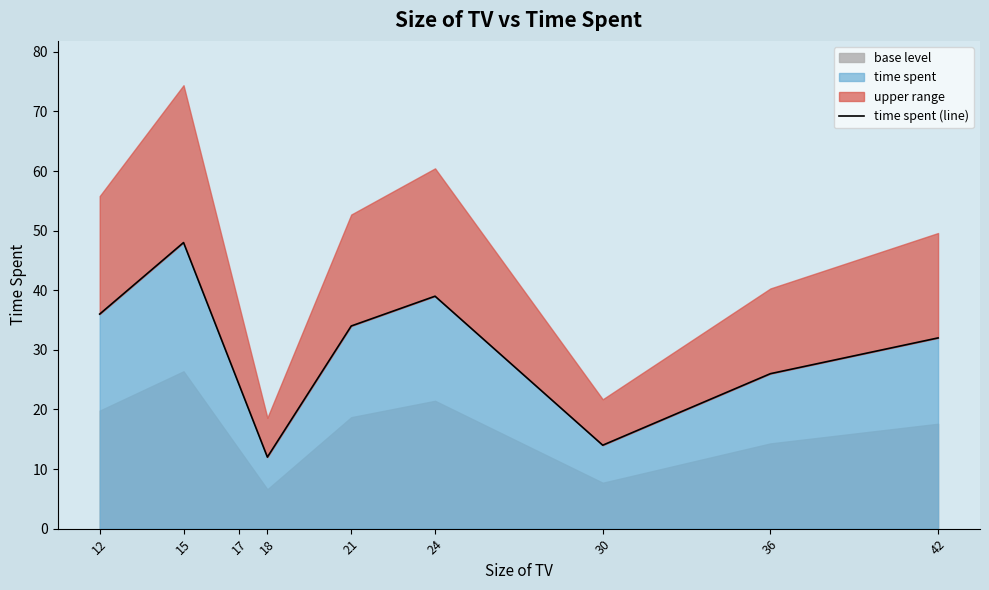

The value at 17 is 42. True or false?

False